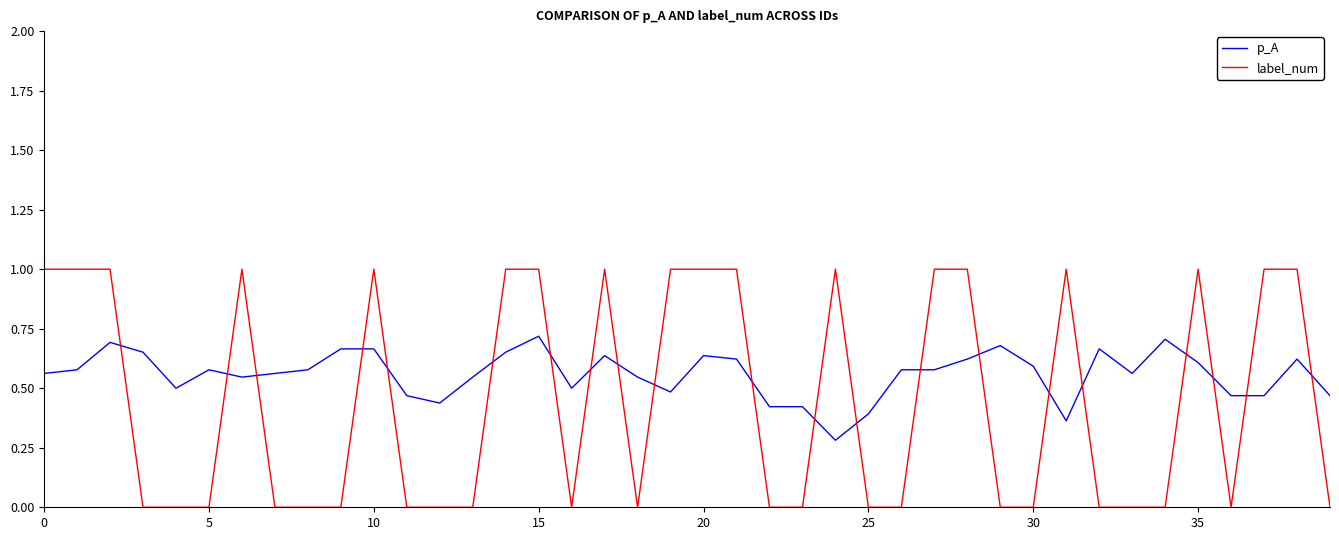

What is the lowest value of the p_A series?

0.3